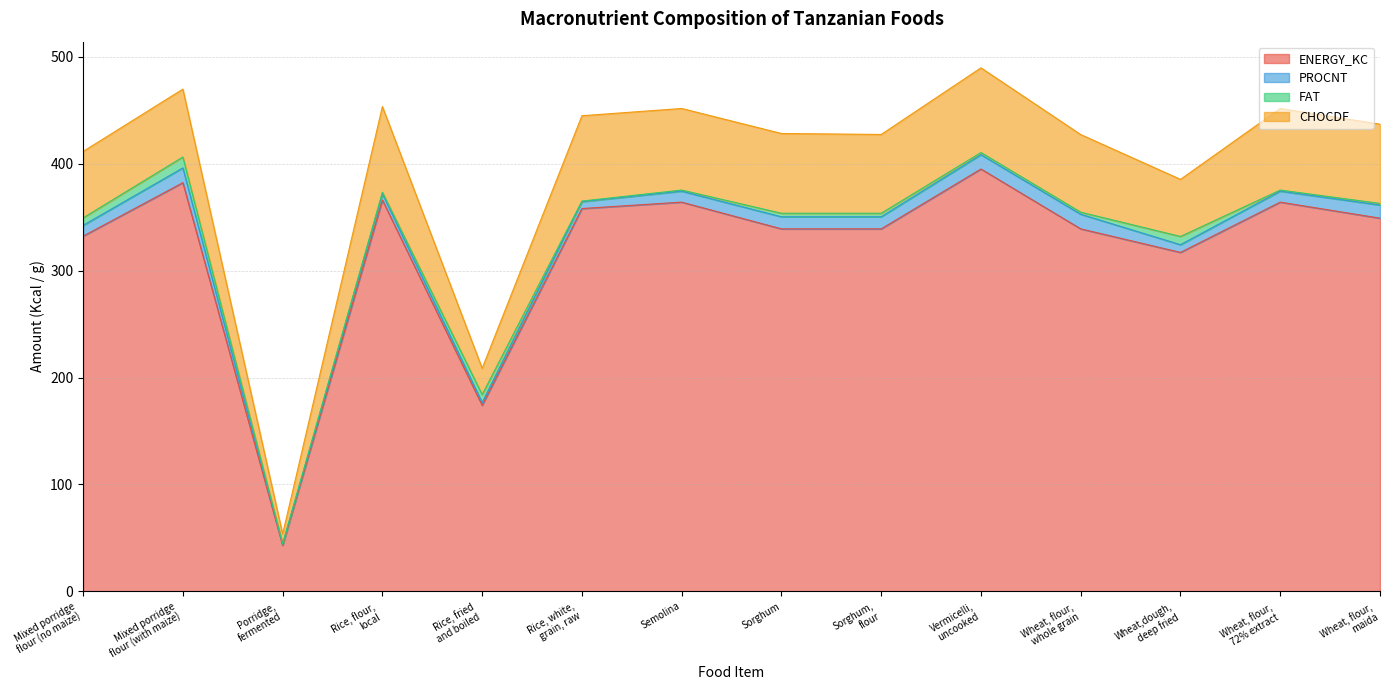

At which label is ENERGY_KC closest to 219?

Rice, fried
and boiled